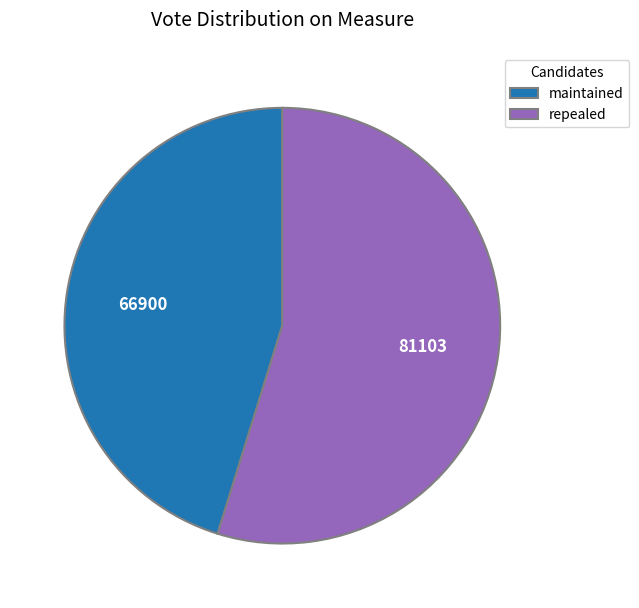

Does any single category account for the majority?

Yes